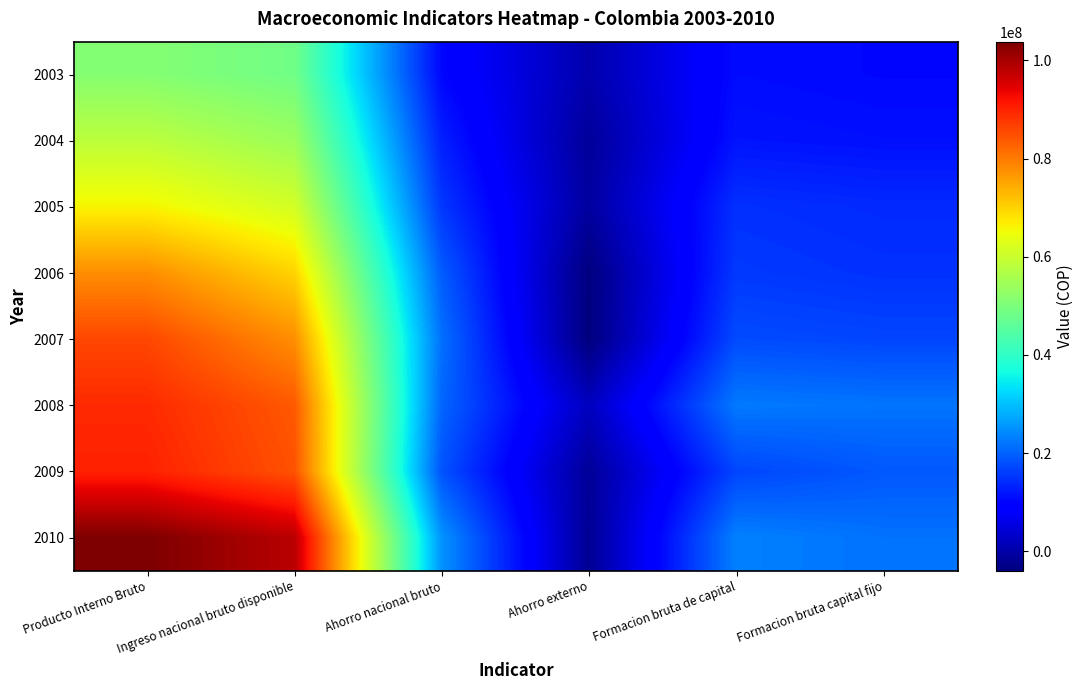

Reading left to right, what are all the values shown in this chart?

2003: Producto Interno Bruto=51156415	Ingreso nacional bruto disponible=48506743	Ahorro nacional bruto=10251324	Ahorro externo=546124	Formacion bruta de capital=10797449	Formacion bruta capital fijo=10307001
2004: Producto Interno Bruto=58303211	Ingreso nacional bruto disponible=54206641	Ahorro nacional bruto=12935836	Ahorro externo=-1252151	Formacion bruta de capital=11683685	Formacion bruta capital fijo=11245253
2005: Producto Interno Bruto=66192596	Ingreso nacional bruto disponible=61352548	Ahorro nacional bruto=15488619	Ahorro externo=-795836	Formacion bruta de capital=14692782	Formacion bruta capital fijo=14007707
2006: Producto Interno Bruto=77830577	Ingreso nacional bruto disponible=69901690	Ahorro nacional bruto=19399336	Ahorro externo=-3789636	Formacion bruta de capital=15609700	Formacion bruta capital fijo=14805188
2007: Producto Interno Bruto=85849774	Ingreso nacional bruto disponible=77758312	Ahorro nacional bruto=21516428	Ahorro externo=-3930352	Formacion bruta de capital=17586079	Formacion bruta capital fijo=16983393
2008: Producto Interno Bruto=89205487	Ingreso nacional bruto disponible=83842416	Ahorro nacional bruto=20379257	Ahorro externo=2134001	Formacion bruta de capital=22513259	Formacion bruta capital fijo=21946100
2009: Producto Interno Bruto=90219527	Ingreso nacional bruto disponible=84652934	Ahorro nacional bruto=18456517	Ahorro externo=-1430246	Formacion bruta de capital=17026271	Formacion bruta capital fijo=18963826
2010: Producto Interno Bruto=103806380	Ingreso nacional bruto disponible=98234529	Ahorro nacional bruto=25168581	Ahorro externo=-1888430	Formacion bruta de capital=23280151	Formacion bruta capital fijo=21741469